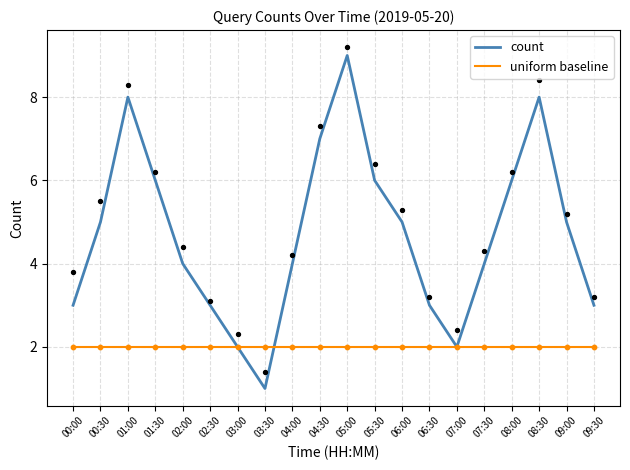

Which series reaches the minimum Y coordinate?

count